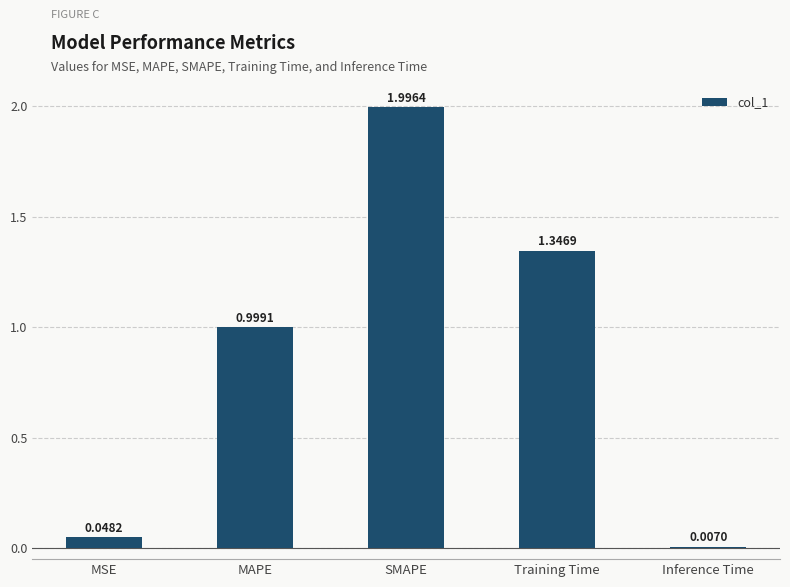

Which has a higher value, Inference Time or Training Time?

Training Time